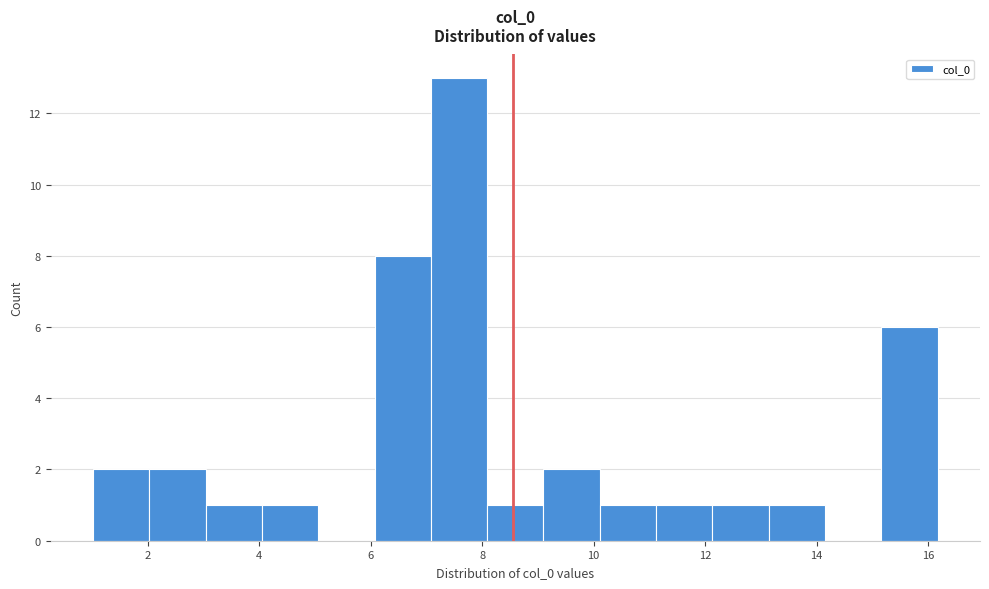

Which range on the x-axis has the tallest bar?

7.0 to 8.0